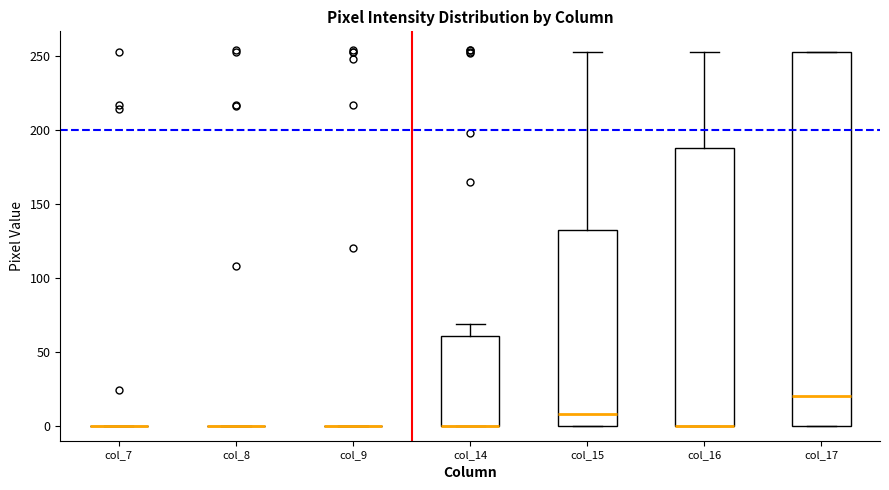

Reading left to right, transcribe this box plot: for each box, give where its median line is, the range the box spans, and where its two whiskers end, as read against the y-axis. The values are not printed on the chart, so give them approximately, as read against the axis.

col_7: box collapsed to a line at 0, whiskers 0 to 0
col_8: box collapsed to a line at 0, whiskers 0 to 0
col_9: box collapsed to a line at 0, whiskers 0 to 0
col_14: median 0 (drawn on the box's lower edge), box 0 to 60, whiskers 0 to 70
col_15: median 10, box 0 to 130, whiskers 0 to 255
col_16: median 0 (drawn on the box's lower edge), box 0 to 190, whiskers 0 to 255
col_17: median 20, box 0 to 255, whiskers 0 to 255